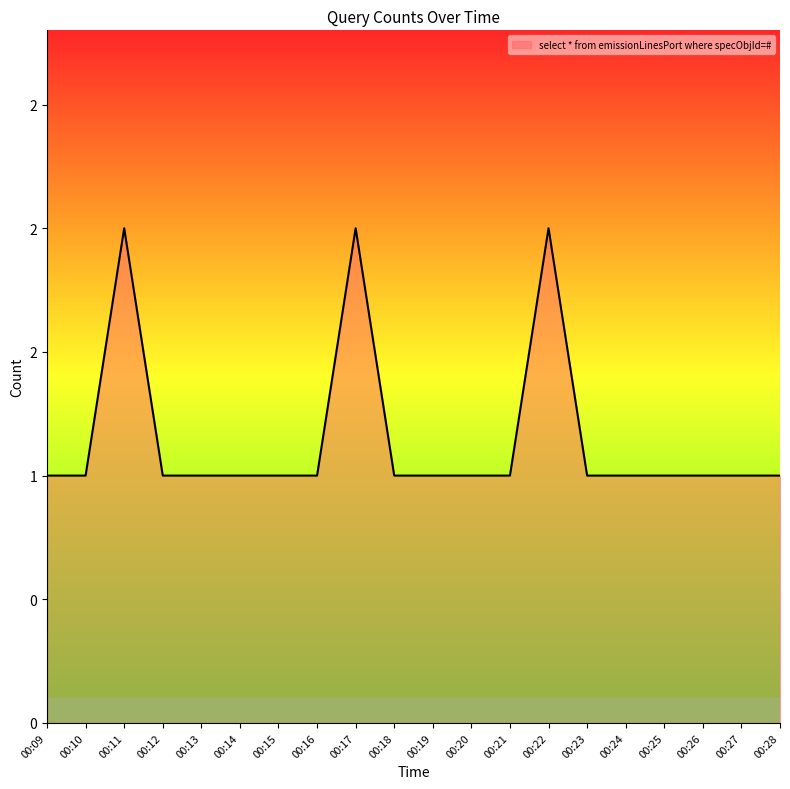

How many values are between 1 and 2?

20